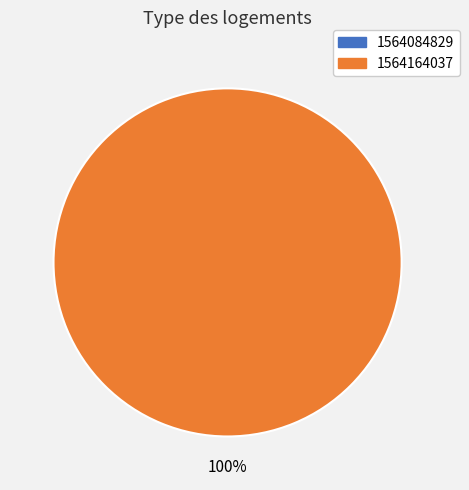

What is the change in value from 1564084829 to 1564164037?

+1